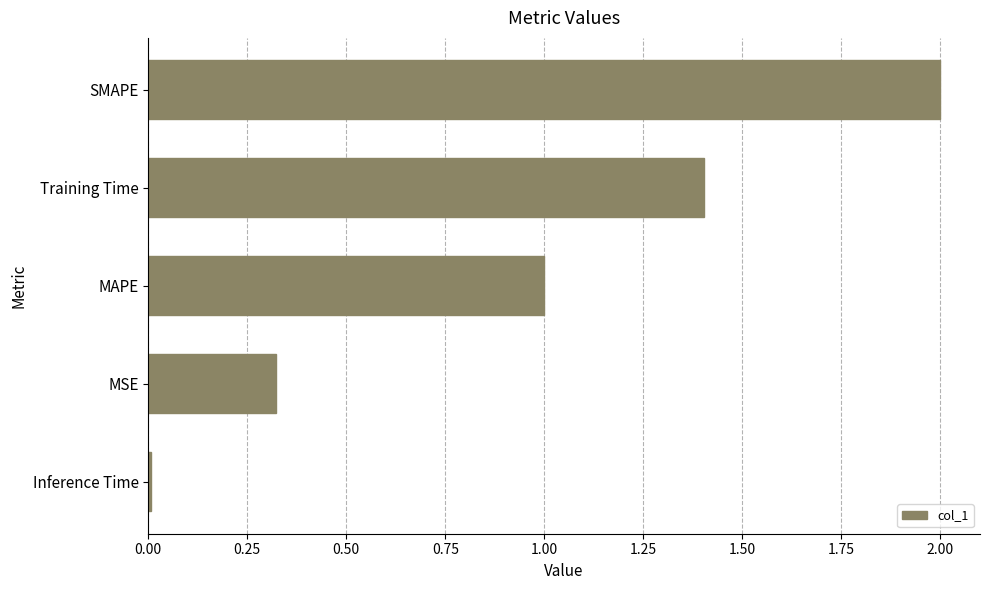

Which category has the highest value across all series?

SMAPE